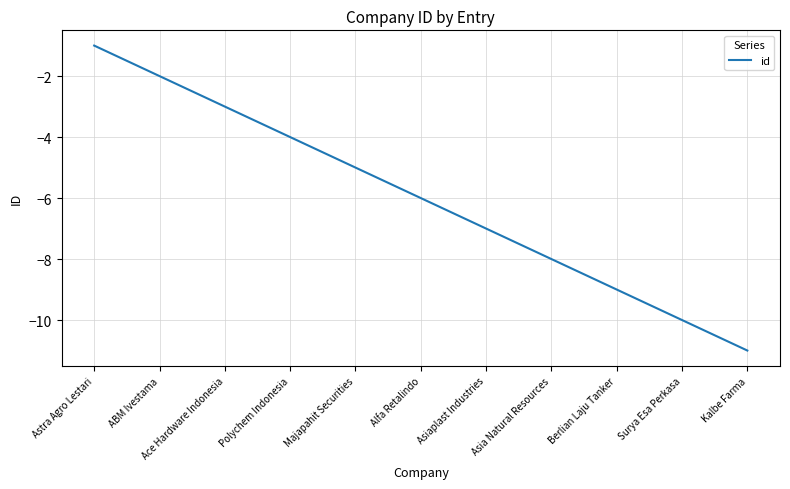

What is the sum of the values at Astra Agro Lestari and Surya Esa Perkasa?

-11